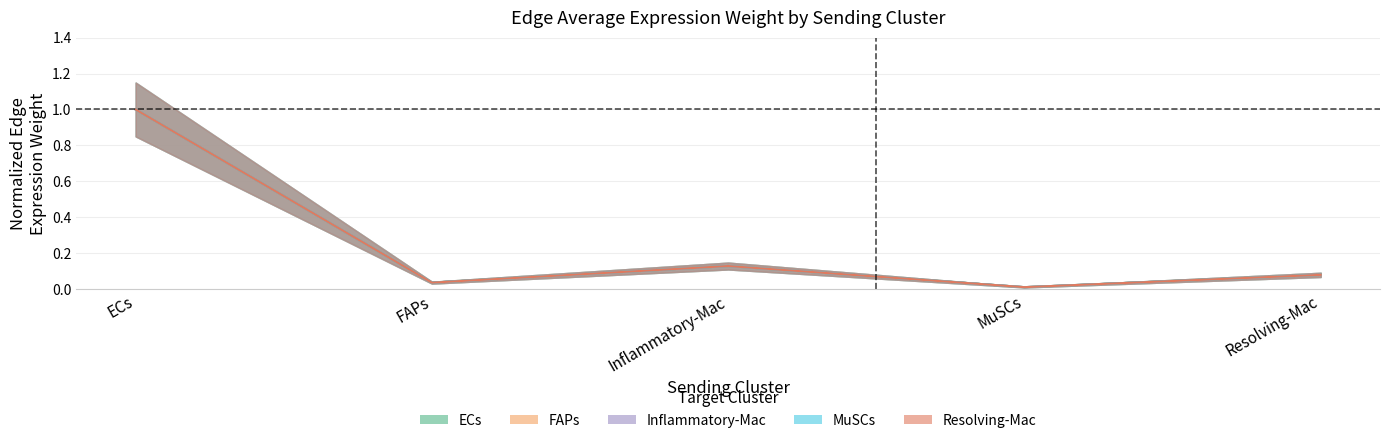

At how many categories does at least one series exceed 0?

5